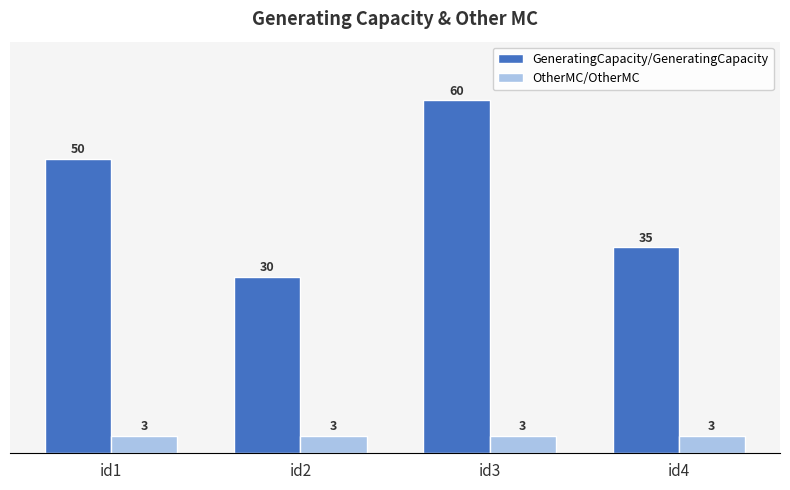

What is the value of the OtherMC/OtherMC bar at the 4th from the left?

3